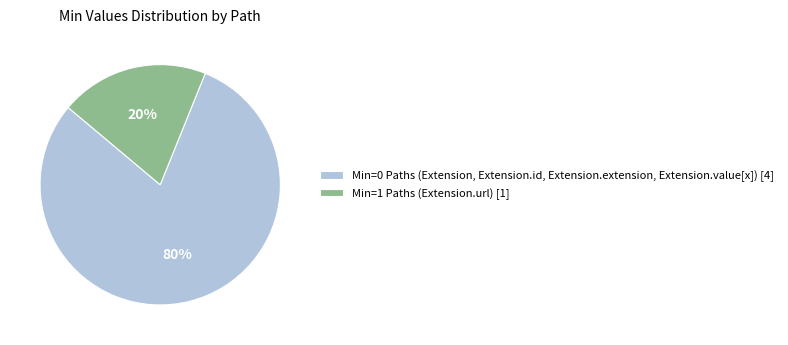

Count the number of slices in the pie.

2